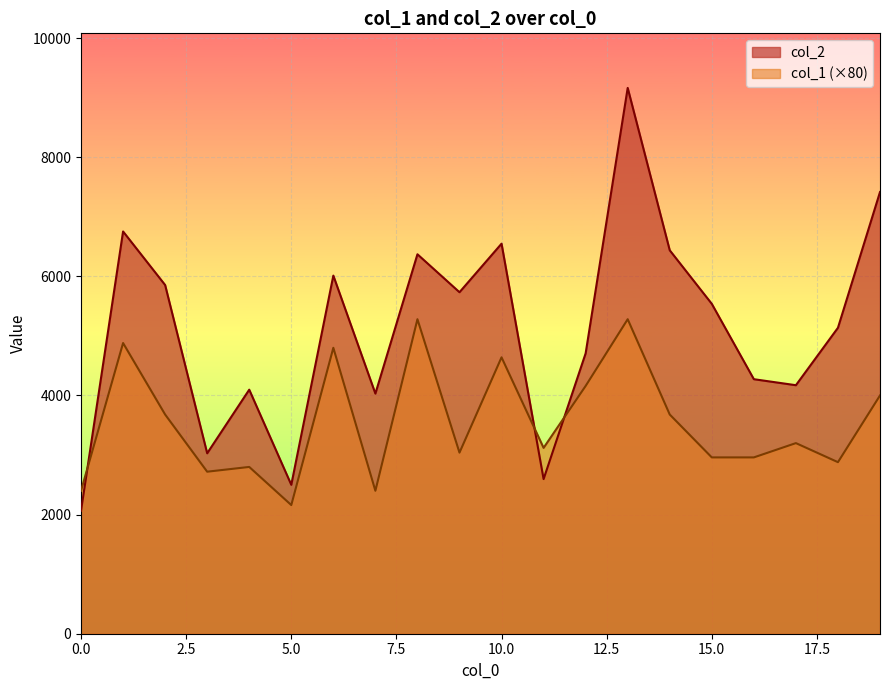

How many interior local peaks does the col_1 series have?

7